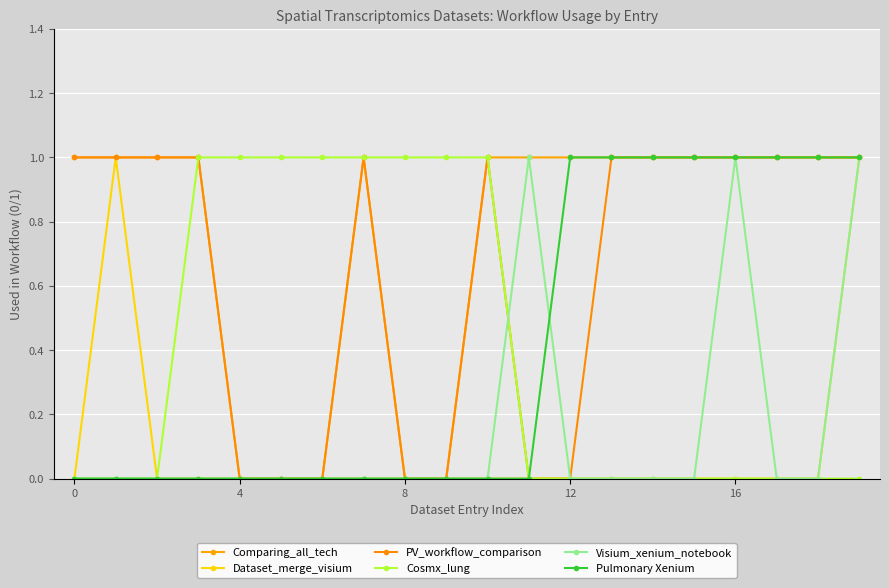

Reading left to right, what are all the values shown in this chart?

Comparing_all_tech: 1	1	1	1	0	0	0	1	0	0	1	1	1	1	1	1	1	1	1	1
Dataset_merge_visium: 0	1	0	0	0	0	0	0	0	0	0	0	0	0	0	0	0	0	0	1
PV_workflow_comparison: 1	1	1	1	0	0	0	1	0	0	1	0	0	1	1	1	1	1	1	1
Cosmx_lung: 0	0	0	1	1	1	1	1	1	1	1	0	0	0	0	0	0	0	0	0
Visium_xenium_notebook: 0	0	0	0	0	0	0	0	0	0	0	1	0	0	0	0	1	0	0	1
Pulmonary Xenium: 0	0	0	0	0	0	0	0	0	0	0	0	1	1	1	1	1	1	1	1